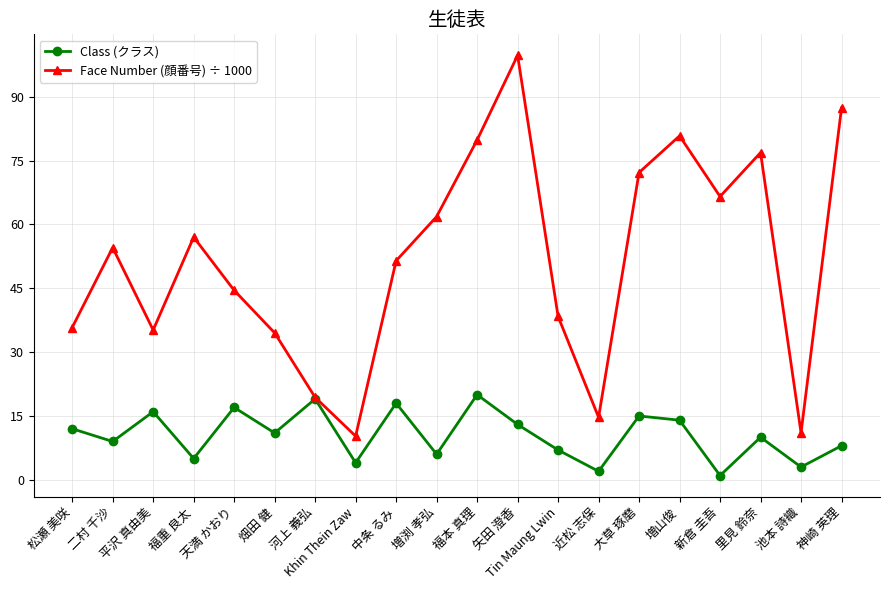

What is the difference between the second highest and second lowest values in the Class (クラス) series?

17.0